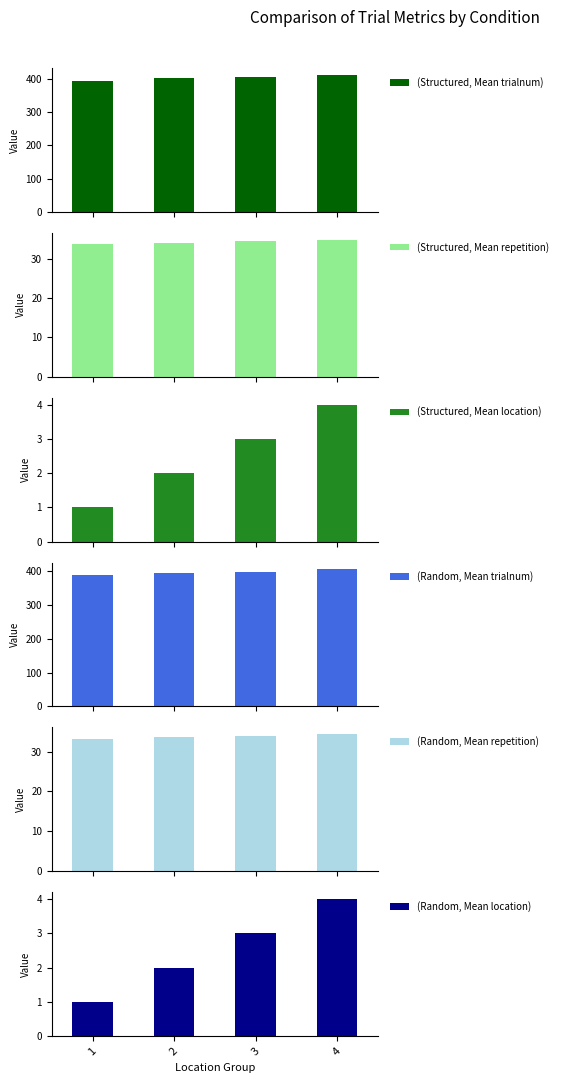

At which label does (Structured, Mean repetition) reach its minimum?

1